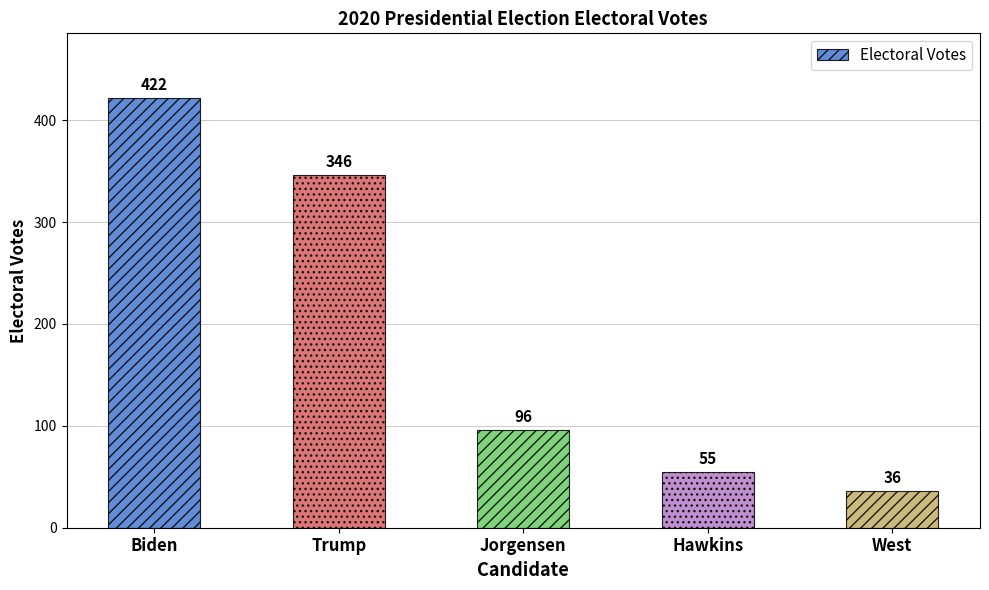

Is it true that the value at Jorgensen is 96?

True